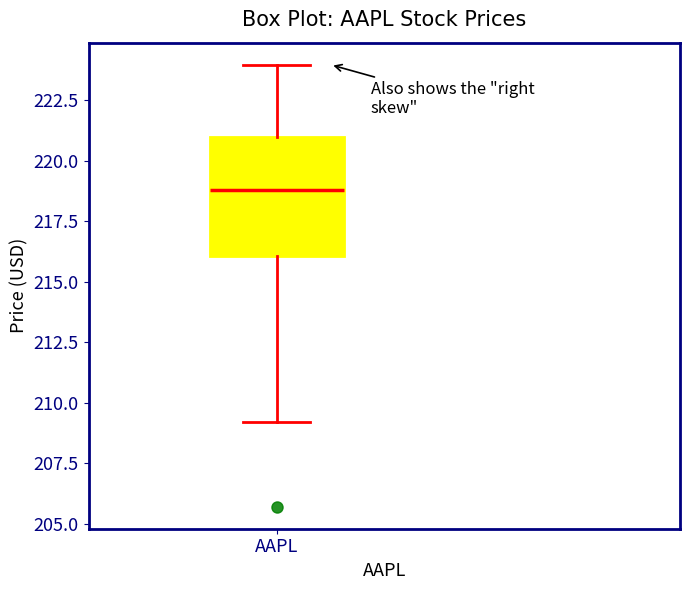

Transcribe this box plot: give where the median line is, the range the box spans, and where the two whiskers end, as read against the y-axis. The values are not printed on the chart, so give them approximately, as read against the axis.

median 219, box 216 to 221, whiskers 209 to 224